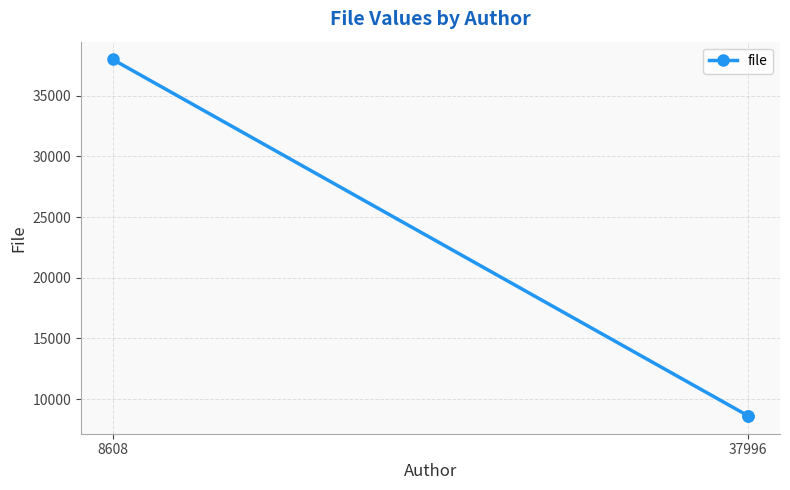

What position from the left is 37996?

2